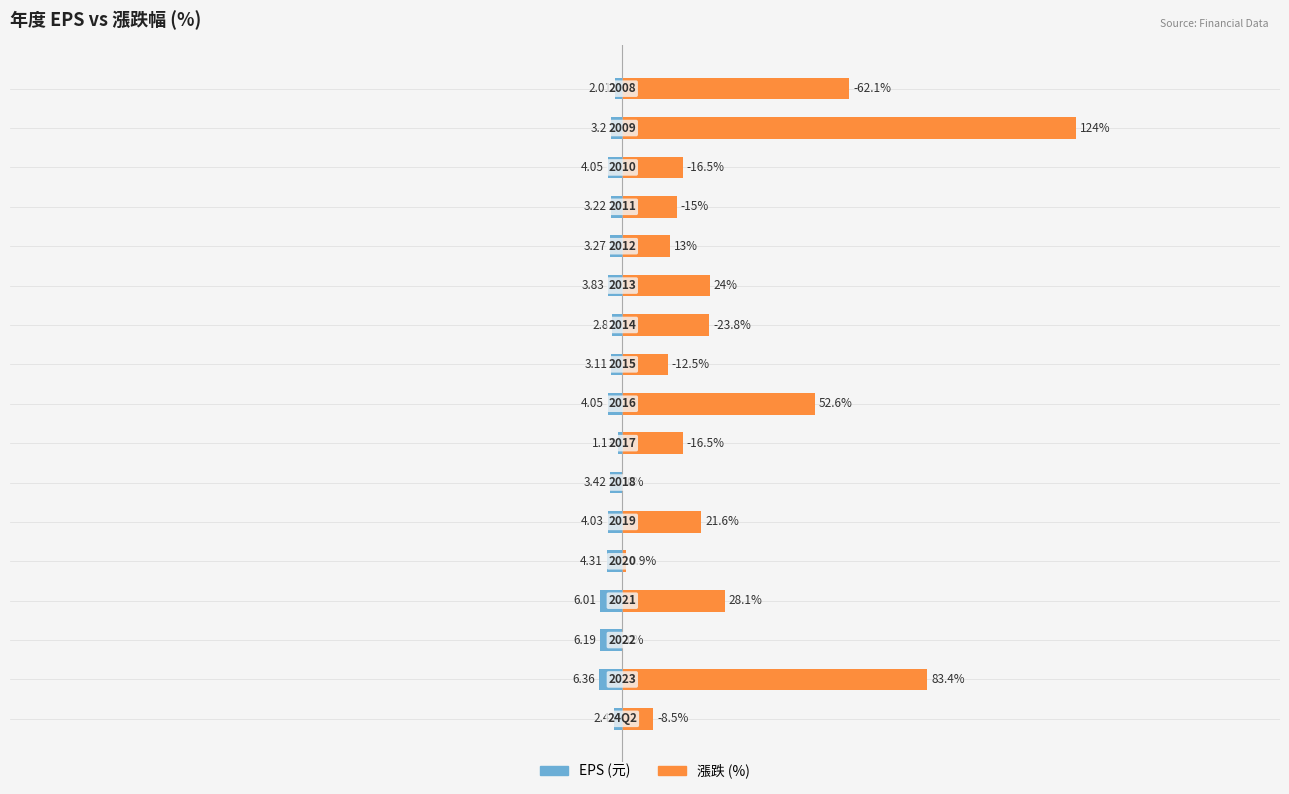

How many data points in EPS (元) are less than -3?

13